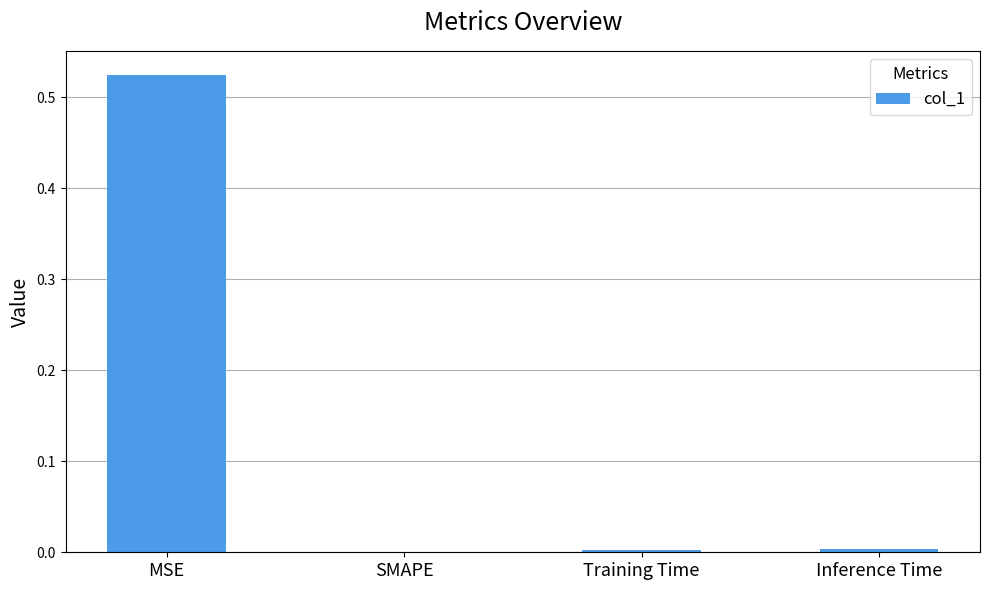

Which label corresponds to the largest value in the chart?

MSE